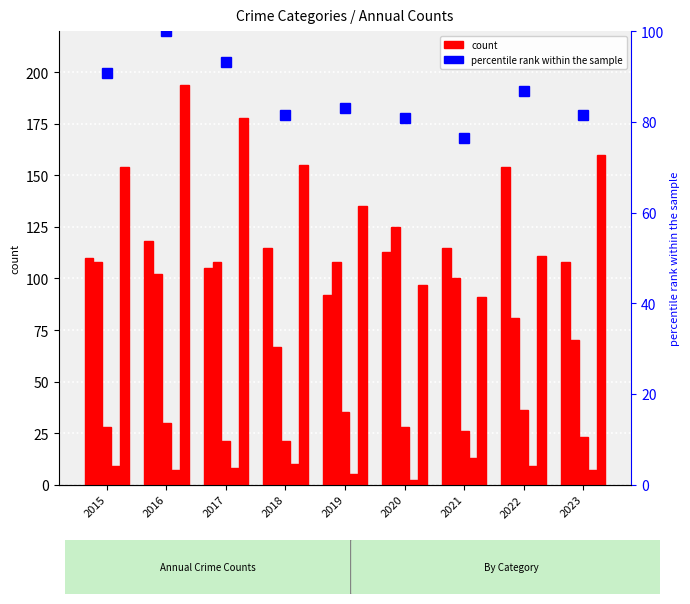

What is the value of the percentile rank within the sample bar at the 3rd from the left?

93.1